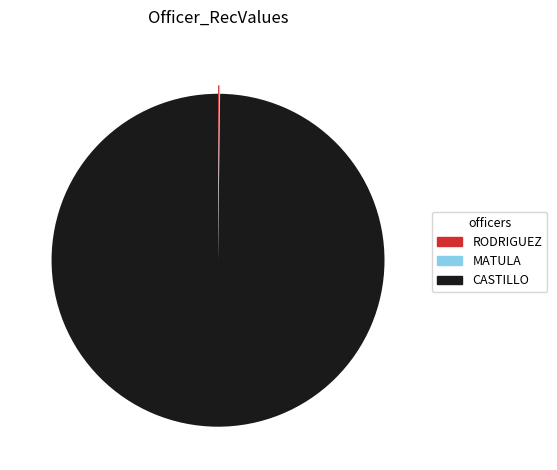

True or false: CASTILLO accounts for 91% of the total.

False